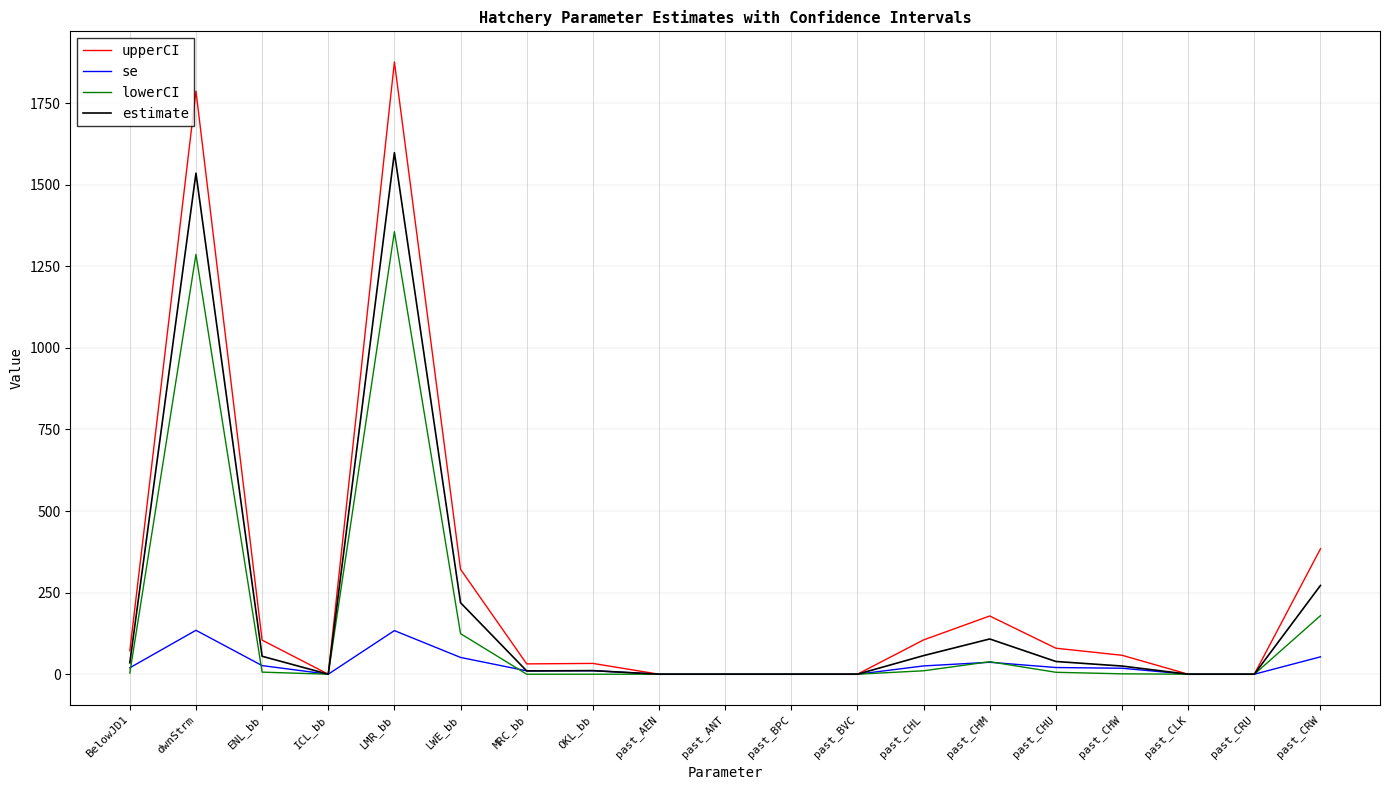

Is it true that upperCI equals 0.0 at ICL_bb?

True